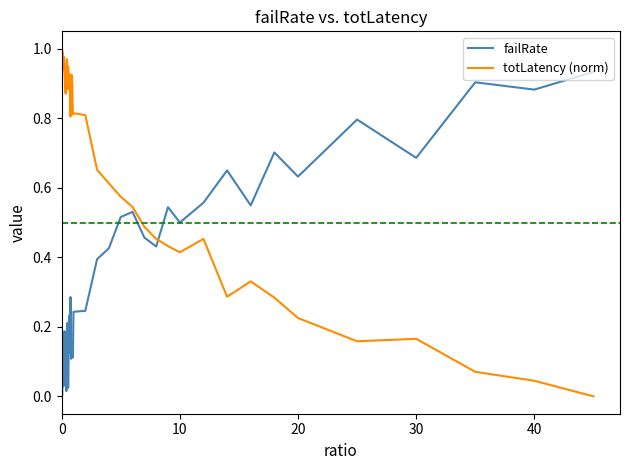

Which series has the largest total across all categories?

totLatency (norm)